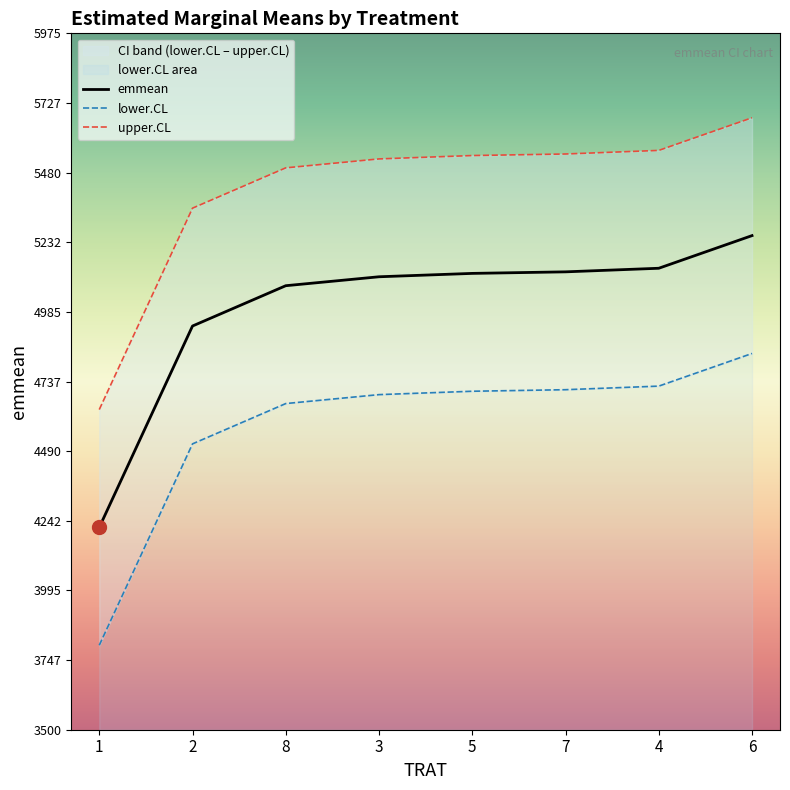

Read the upper.CL value at 6.

5675.0